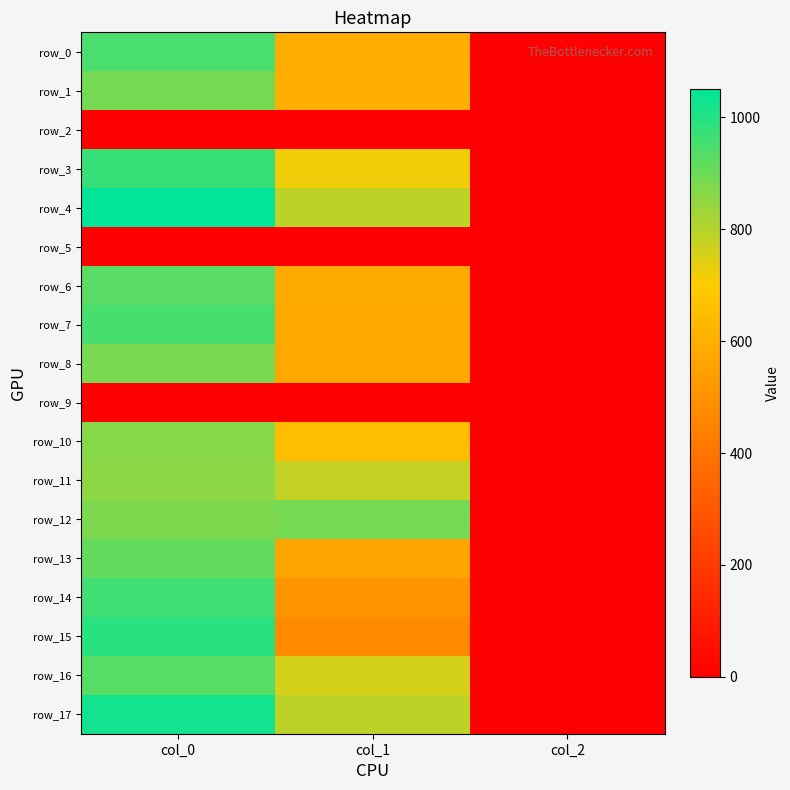

Which has a higher value, col_0 or col_1?

col_0